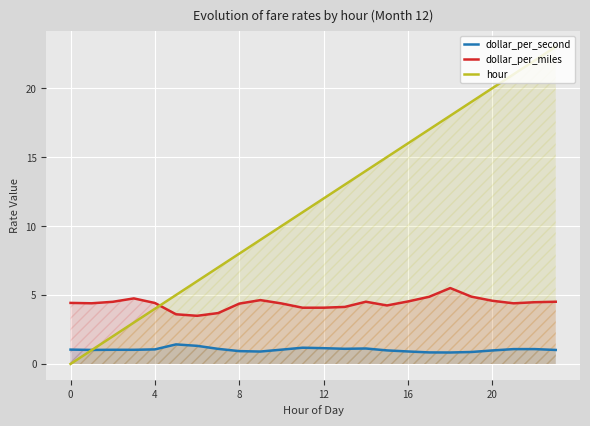

At 6, list the series in order from largest to smallest.

hour, dollar_per_miles, dollar_per_second